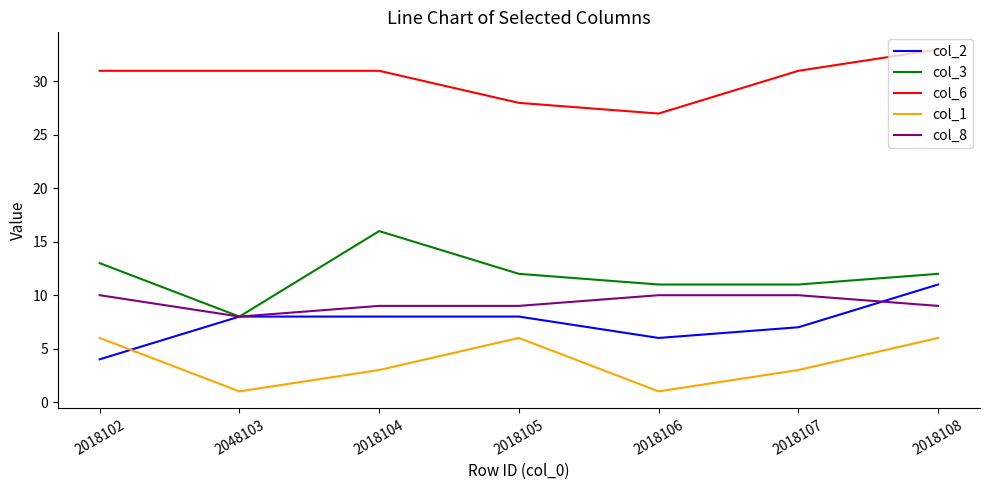

What is the difference between the second highest and second lowest values in the col_1 series?

5